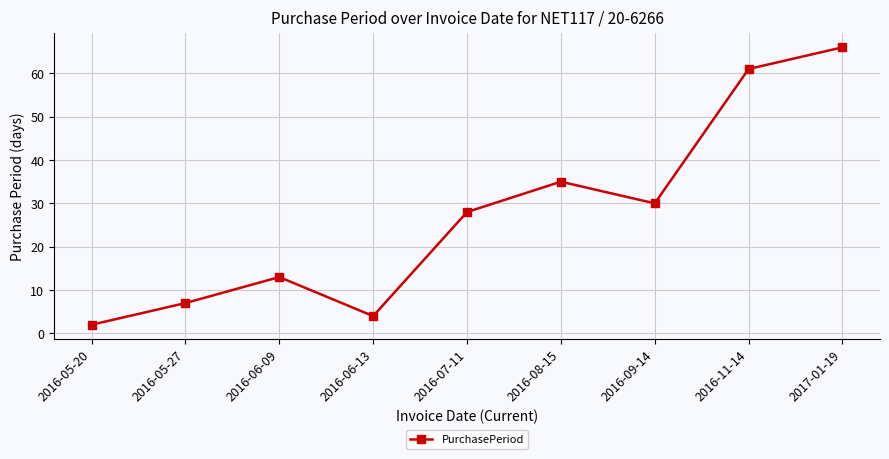

List the labels in order of value, smallest first.

2016-05-20, 2016-06-13, 2016-05-27, 2016-06-09, 2016-07-11, 2016-09-14, 2016-08-15, 2016-11-14, 2017-01-19